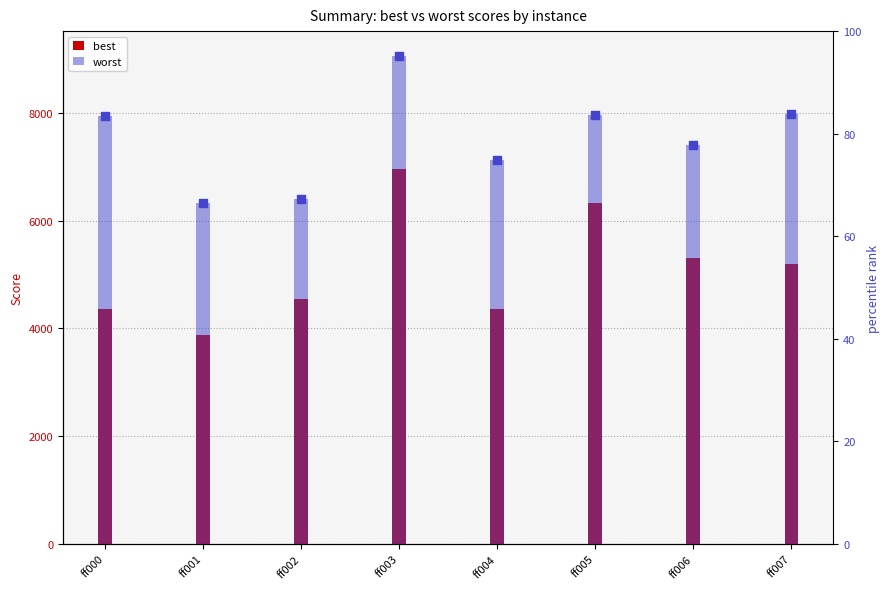

Which series reaches the maximum Y coordinate?

worst